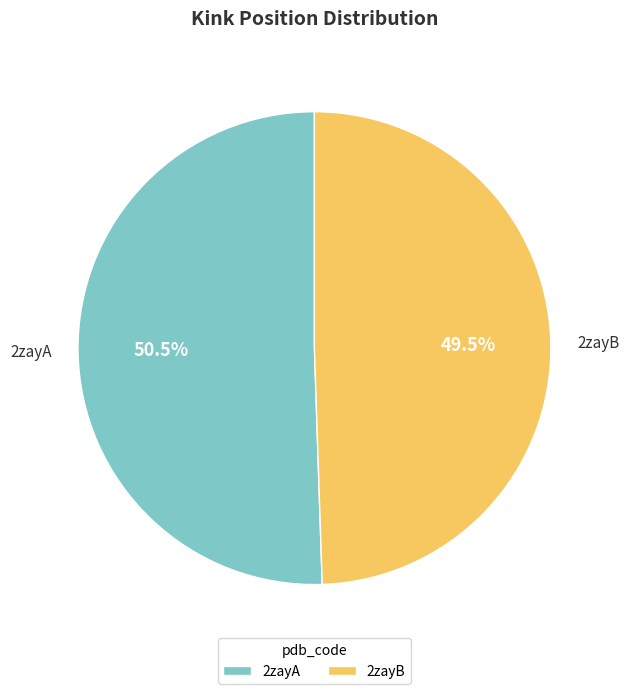

Rank the categories by value from highest to lowest.

2zayA, 2zayB